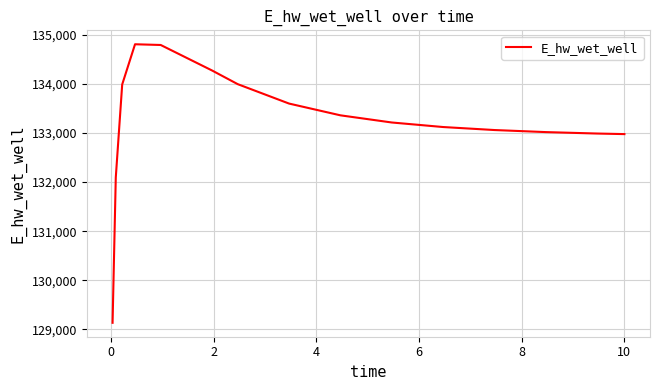

How many categories are shown in the chart?

15